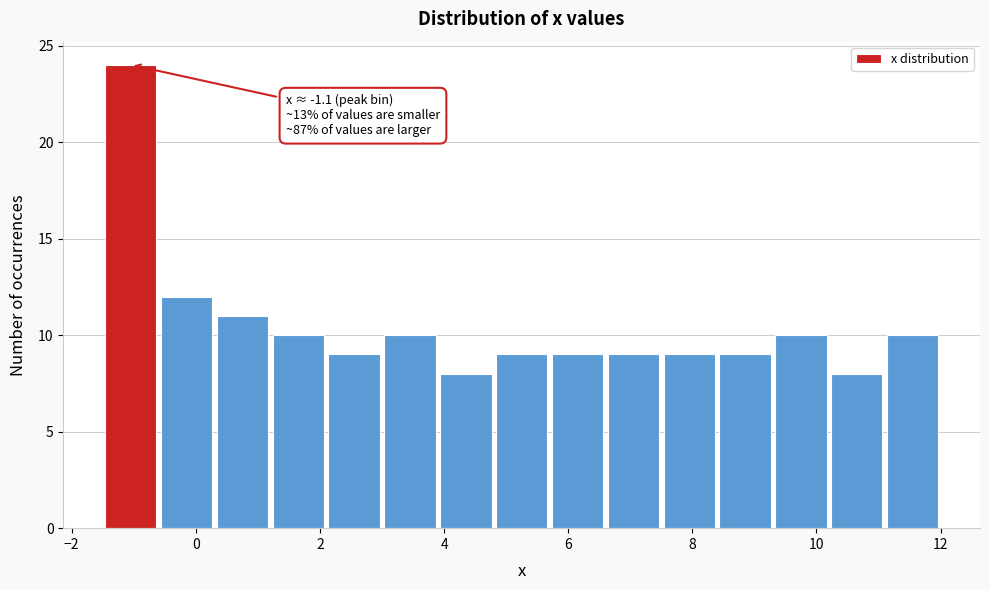

Over which range of the x-axis is the bar tallest?

-1.5 to -0.6